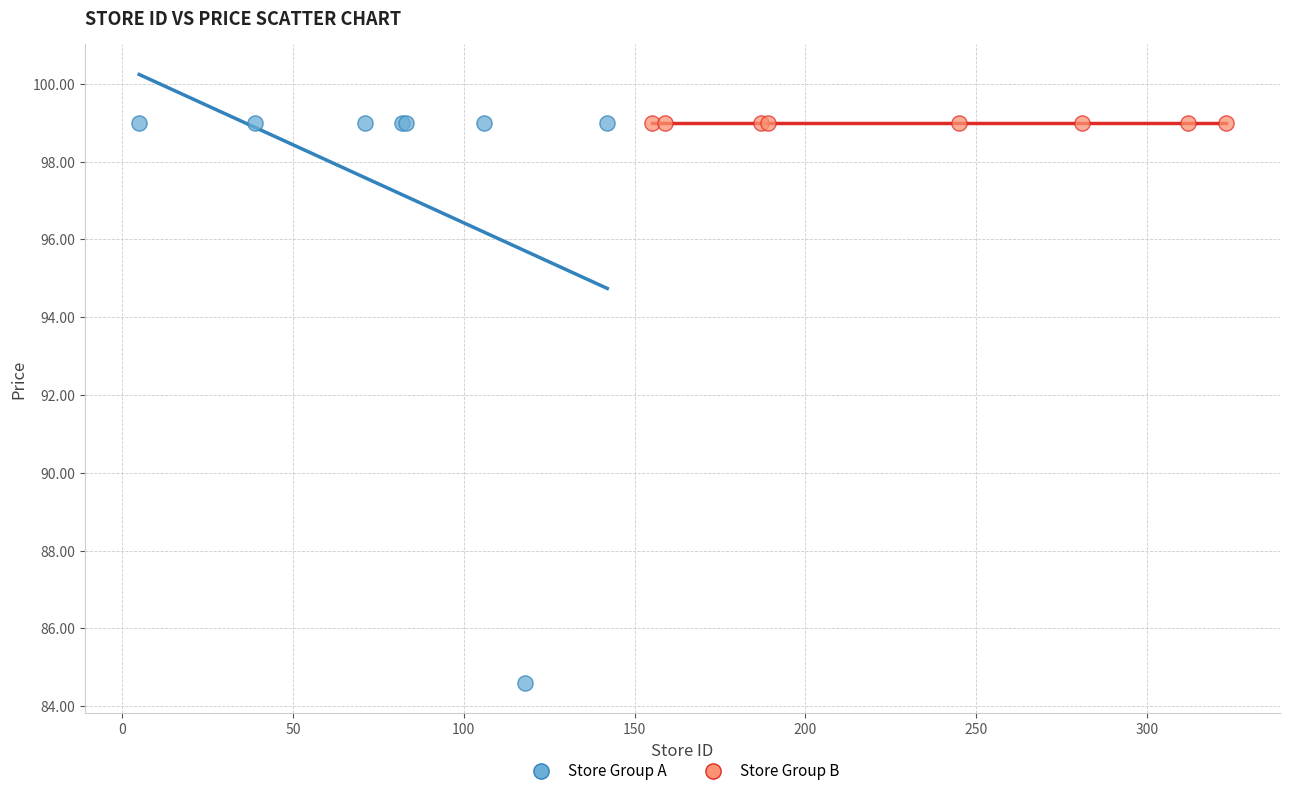

Which series reaches the minimum Y coordinate?

Store Group A